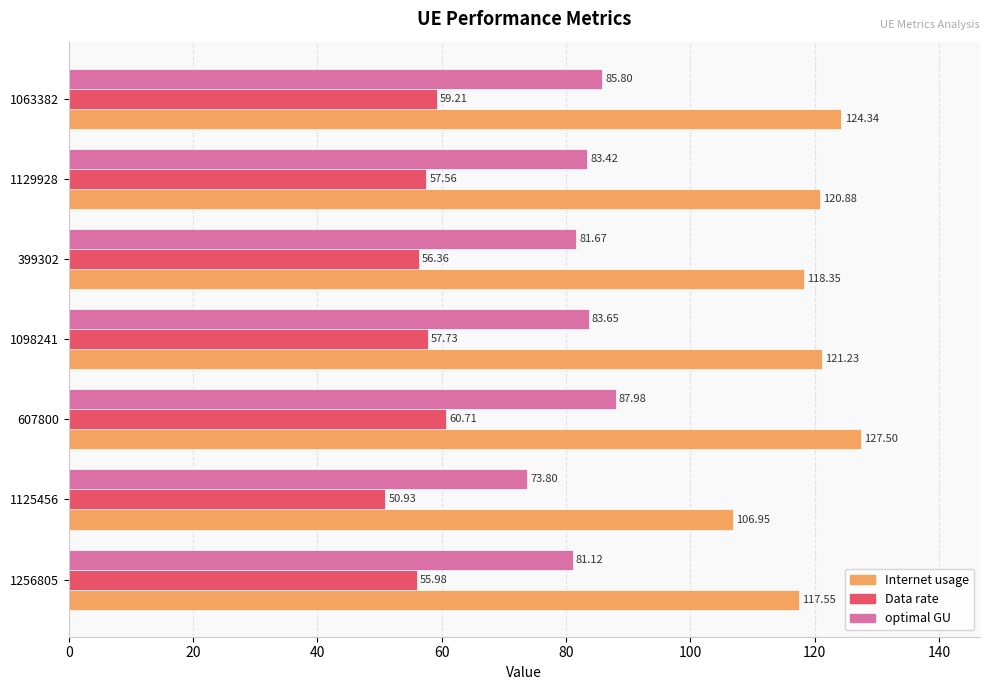

What is the sum of all Internet usage values?

836.8